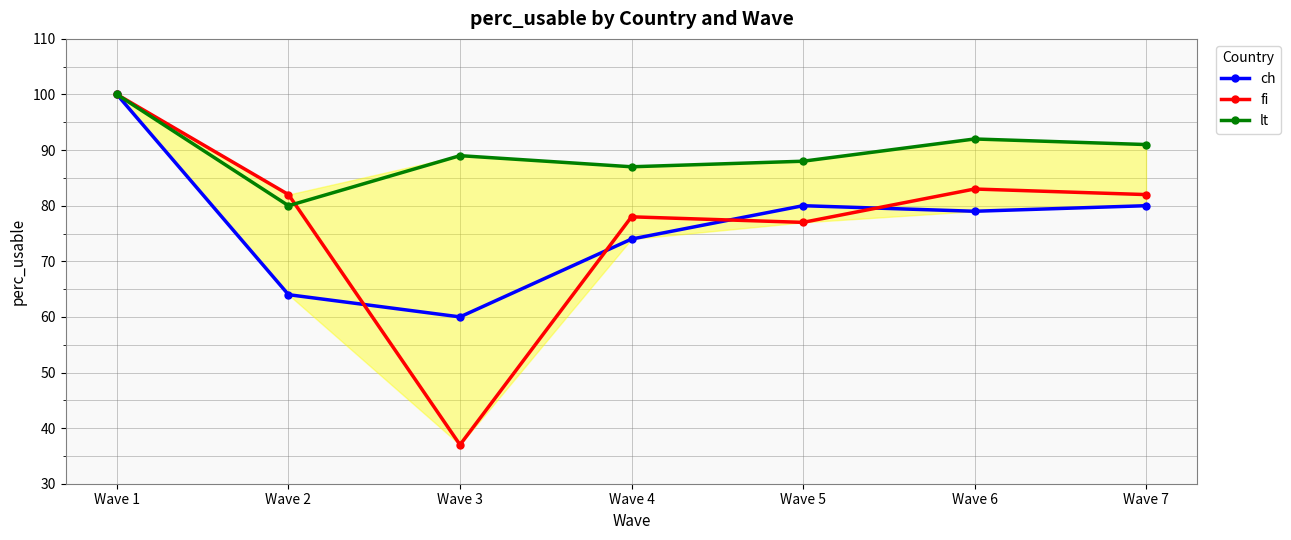

How many data points in lt are less than 89?

3